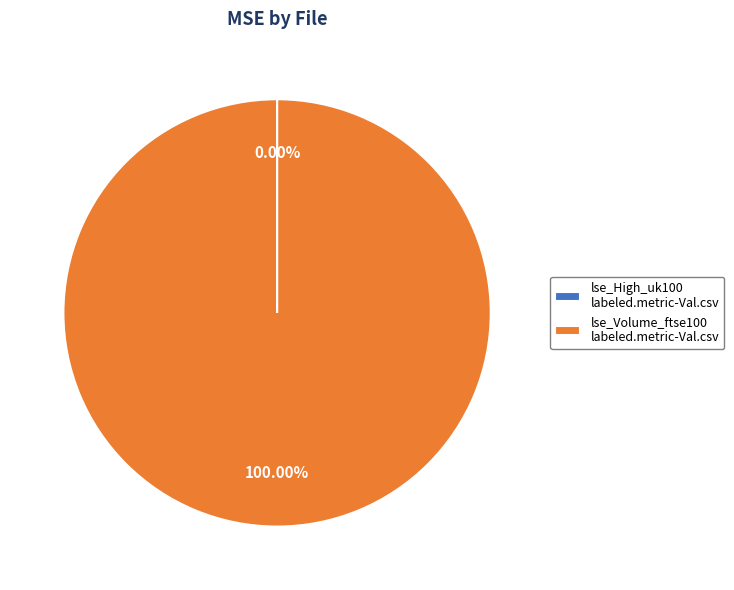

Does lse_Volume_ftse100 labeled.metric-Val.csv account for over 50% of the chart?

Yes